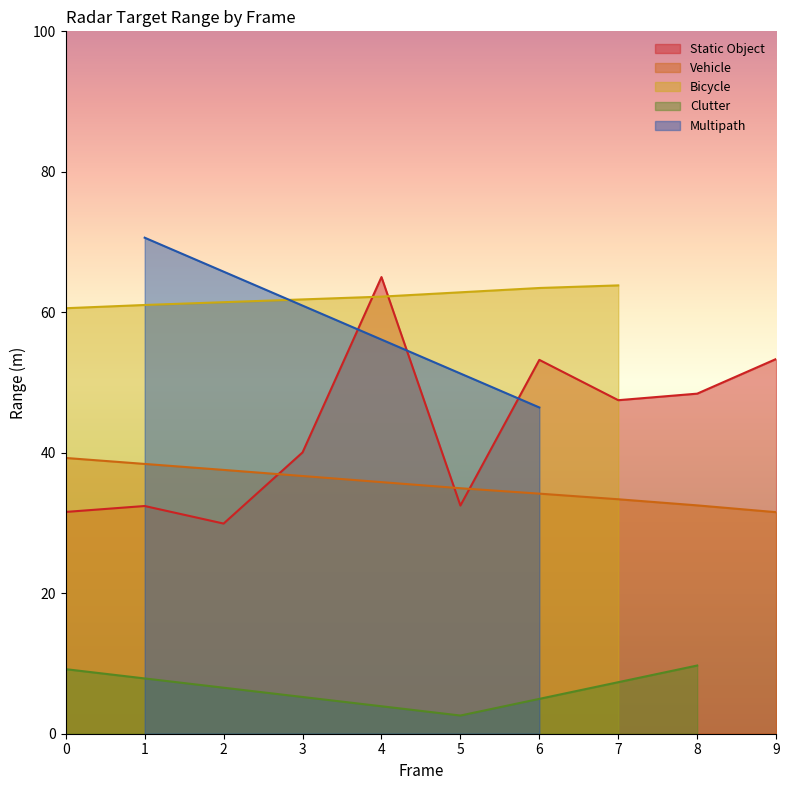

The value of Static Object at 5 is 32.5. True or false?

True